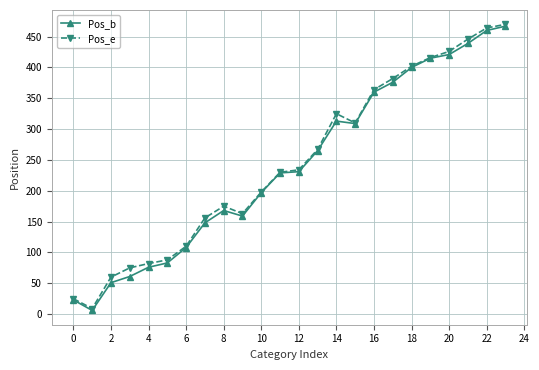

What is the highest value of the Pos_b series?

467